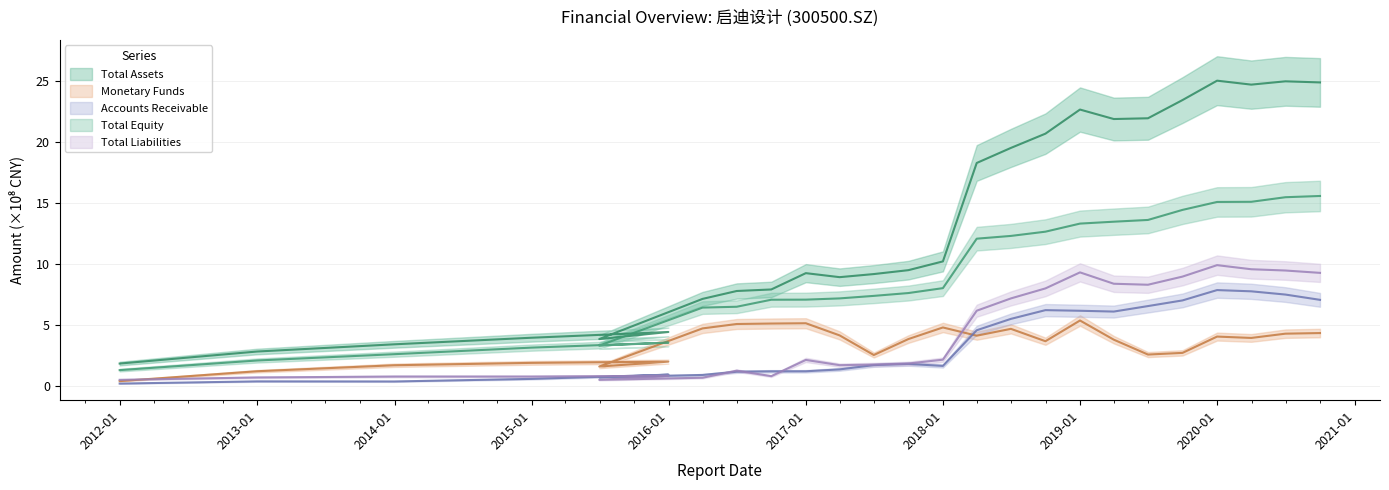

Does the chart have visible grid lines?

Yes